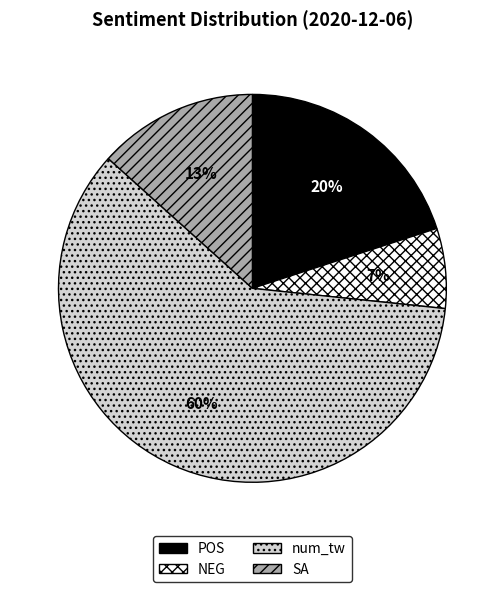

How many slices are in this pie chart?

4